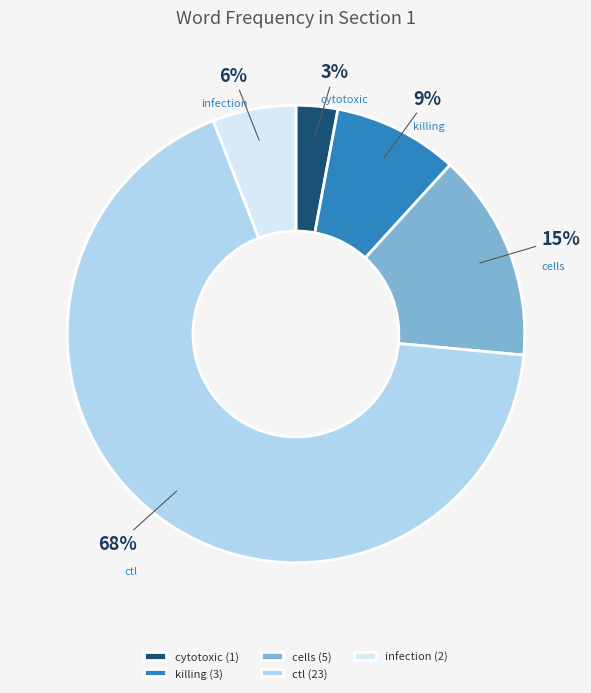

Which has a higher value, cytotoxic or infection?

infection